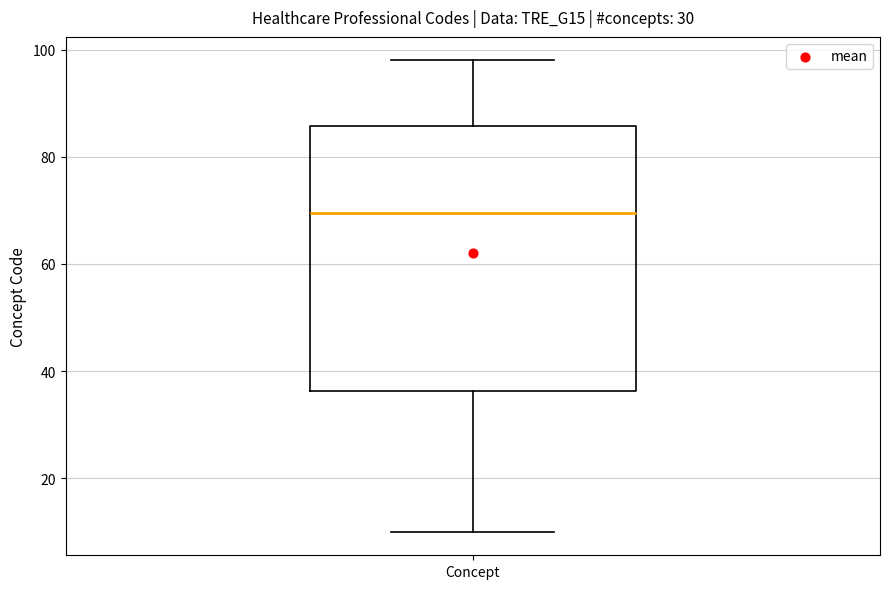

Where is the lower edge of the box for Concept on the y-axis? The values are not printed on the chart, so give them approximately, as read against the axis.

36